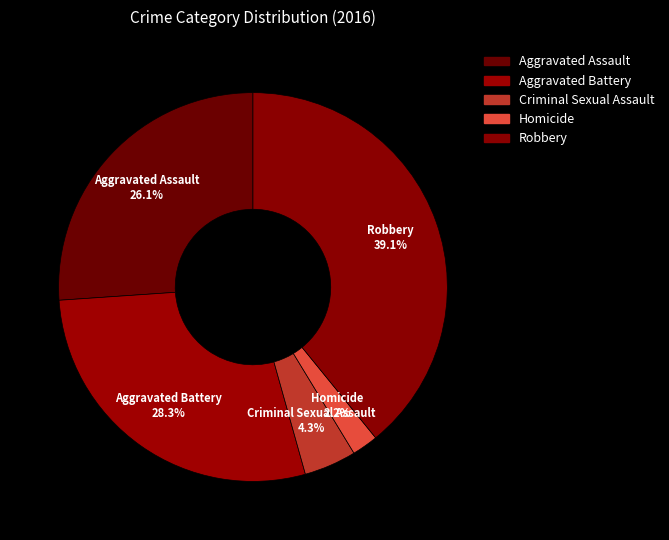

Is it true that Aggravated Assault is 26% of the pie?

True